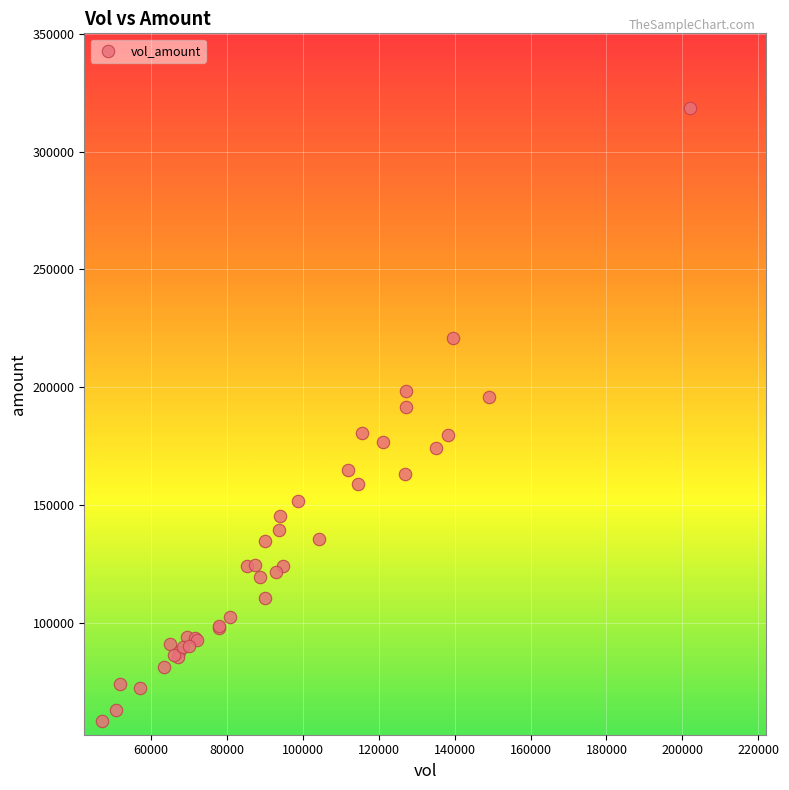

What Y value in the scatter plot is closest to 188336?

191637.4